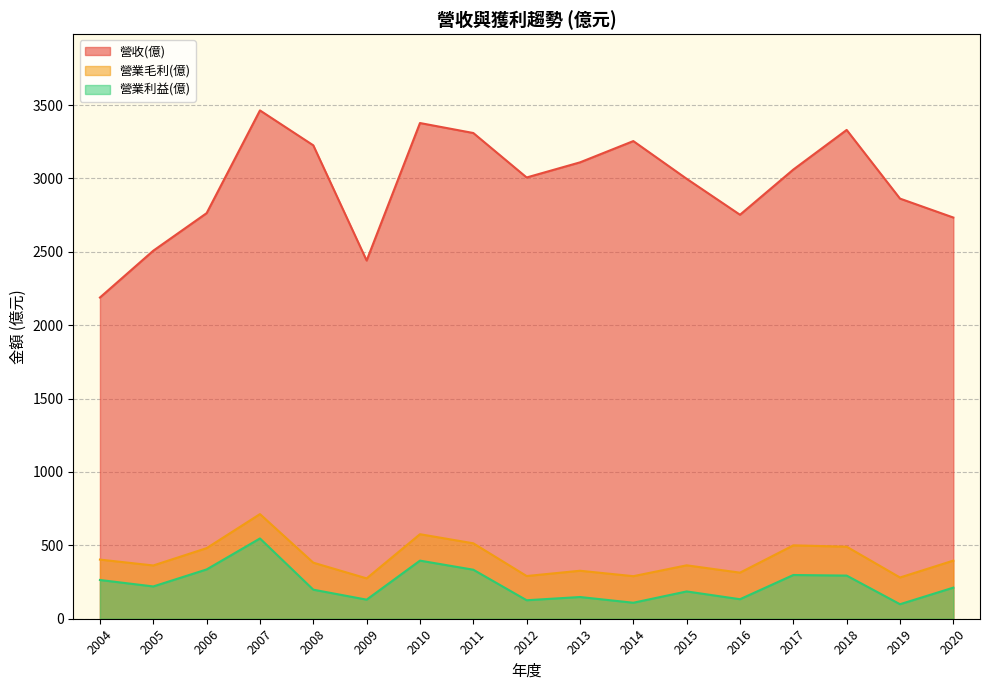

What is the difference between the maximum and second lowest values in the 營業毛利(億) series?

432.0